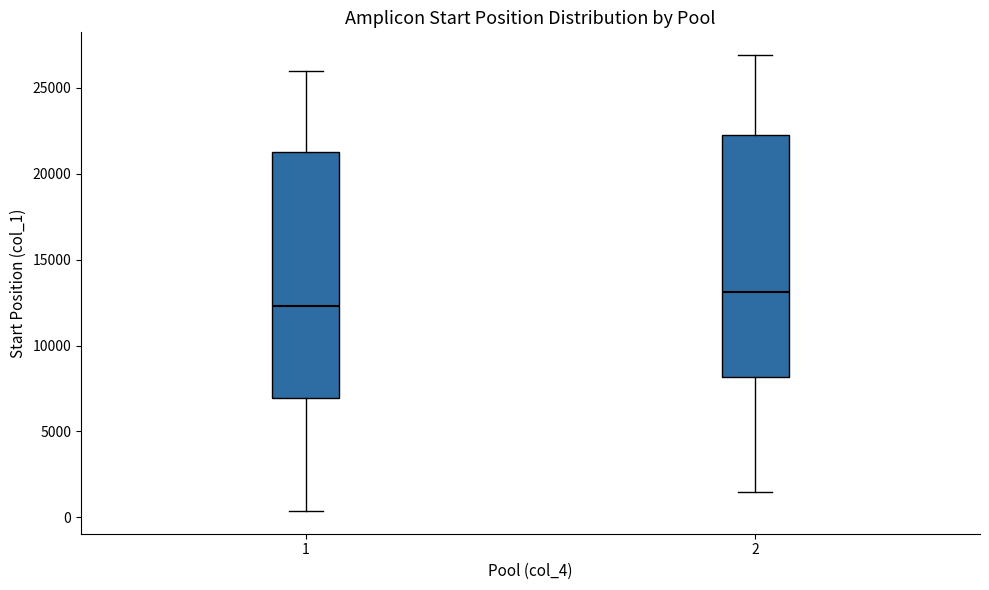

Reading left to right, transcribe this box plot: for each box, give where its median line is, the range the box spans, and where its two whiskers end, as read against the y-axis. The values are not printed on the chart, so give them approximately, as read against the axis.

1: median 12500, box 7000 to 21000, whiskers 500 to 26000
2: median 13000, box 8000 to 22000, whiskers 1500 to 27000